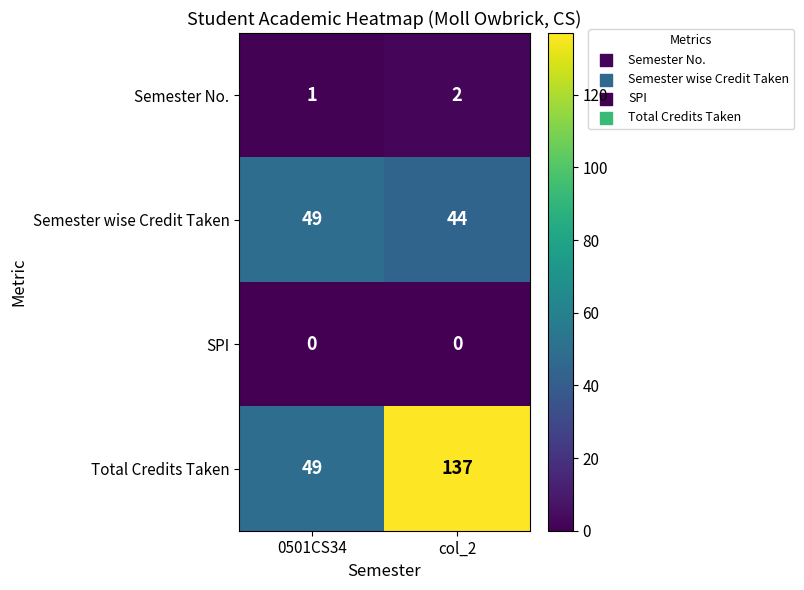

Rank the series by their maximum value, from lowest to highest.

SPI, Semester No., Semester wise Credit Taken, Total Credits Taken